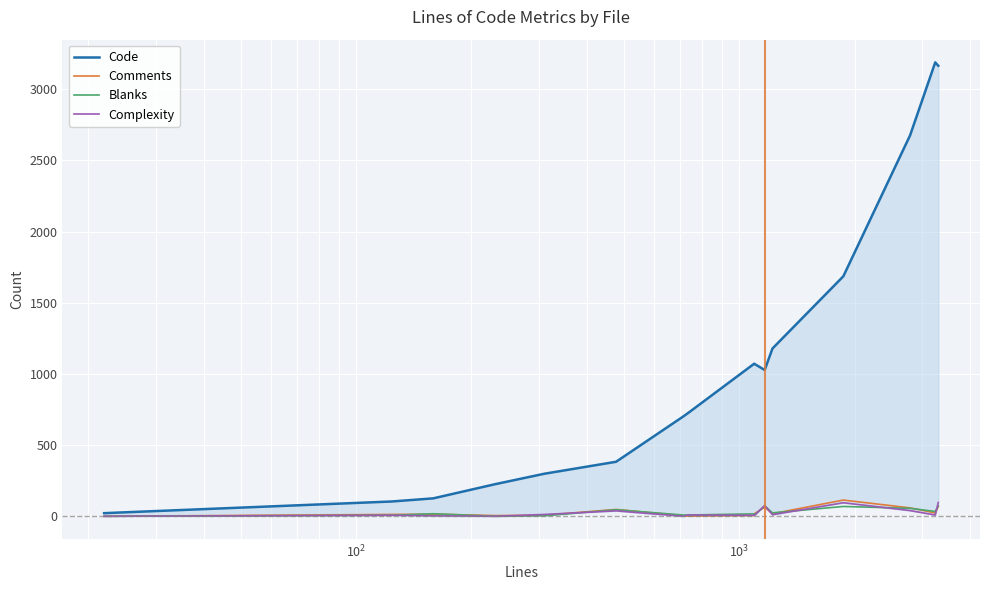

True or false: Code has a value of 1803 at 10.

False